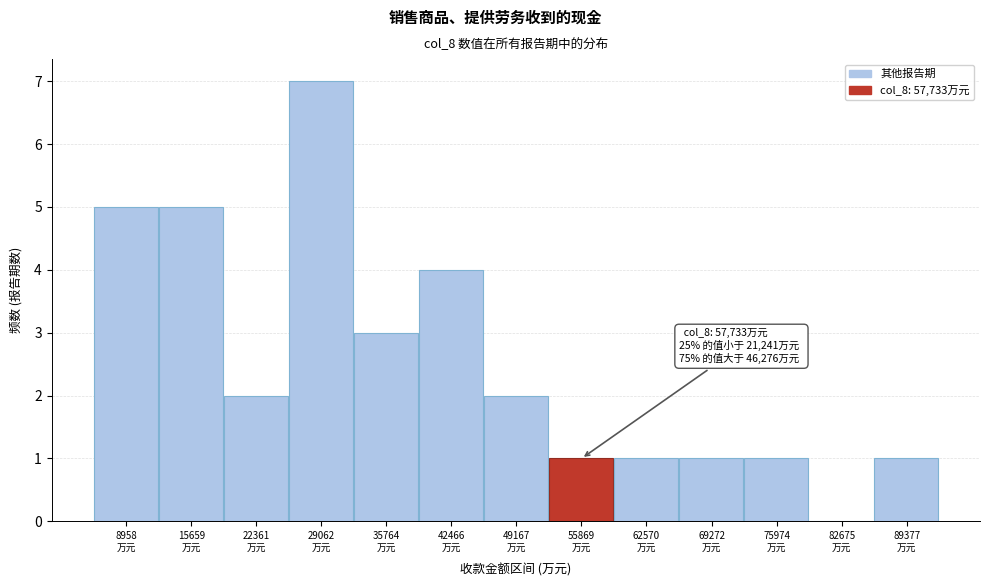

What is the greatest value displayed?

7